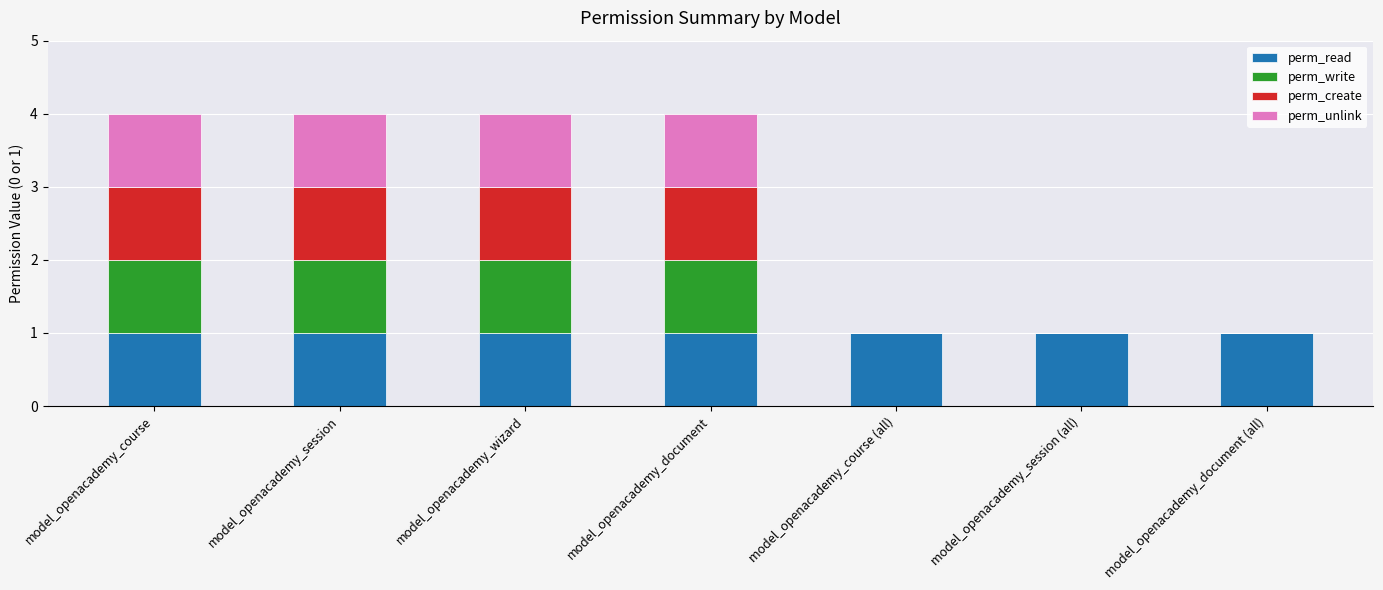

What is the sum of all perm_read values?

7